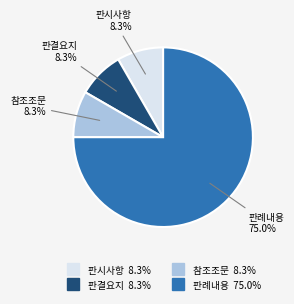

What percentage is the 판시사항 slice, to the nearest percent?

8%